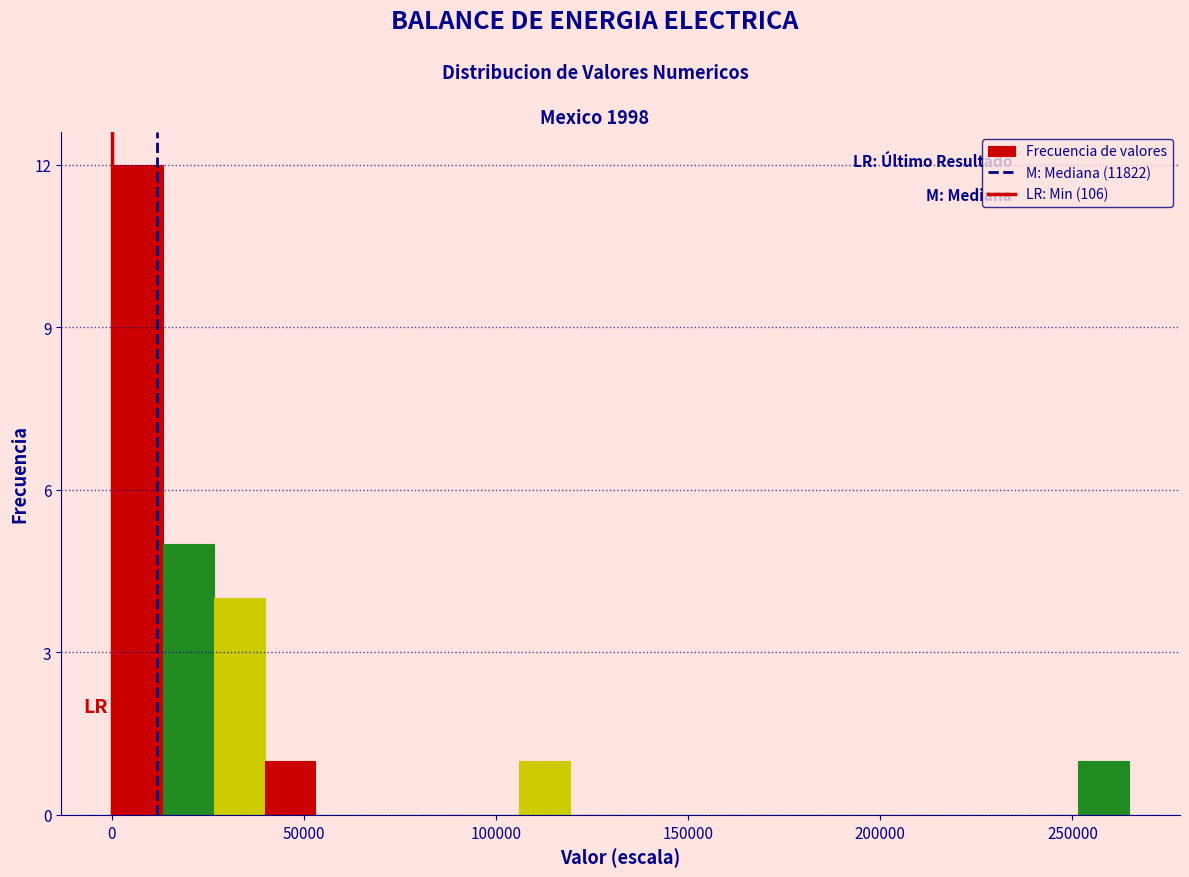

Around what value on the x-axis is the tallest bar? Give the approximate position of its centre, as read against the axis.

5000